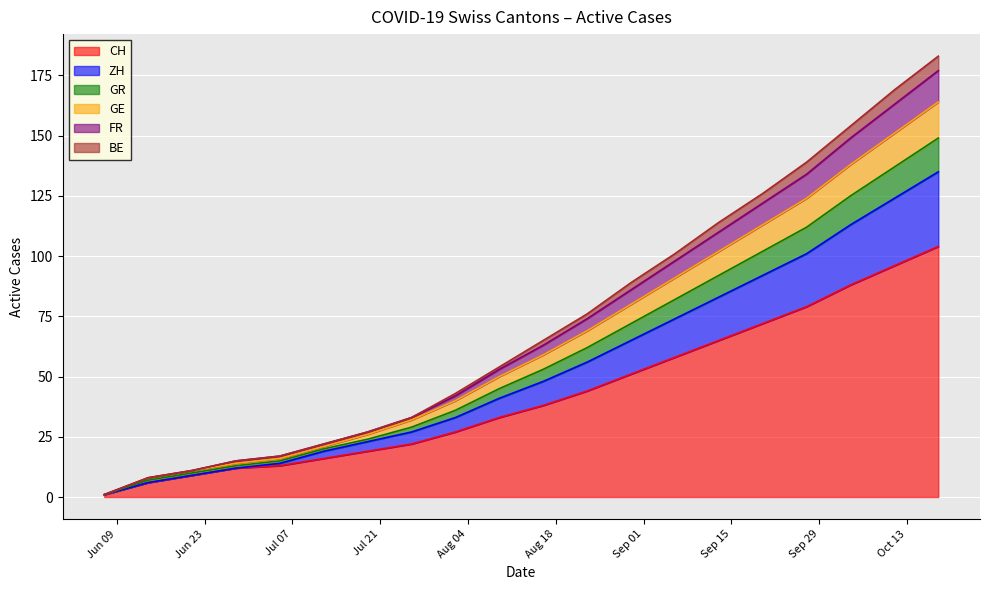

True or false: ZH has more than 1 points higher than both neighbors.

False